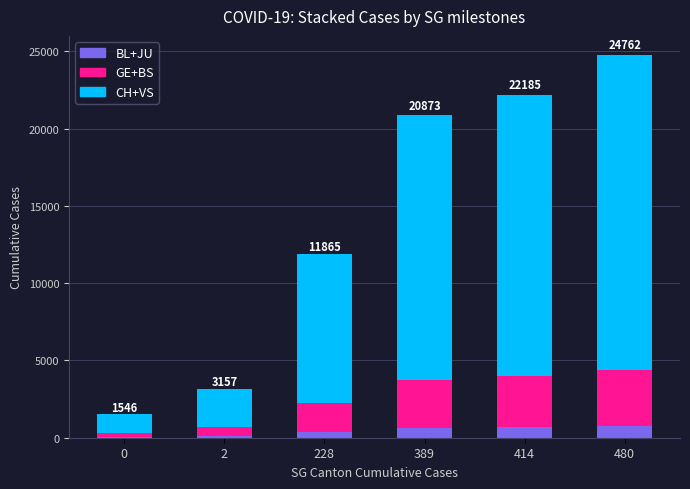

What is the sum of all BL+JU values?

2608